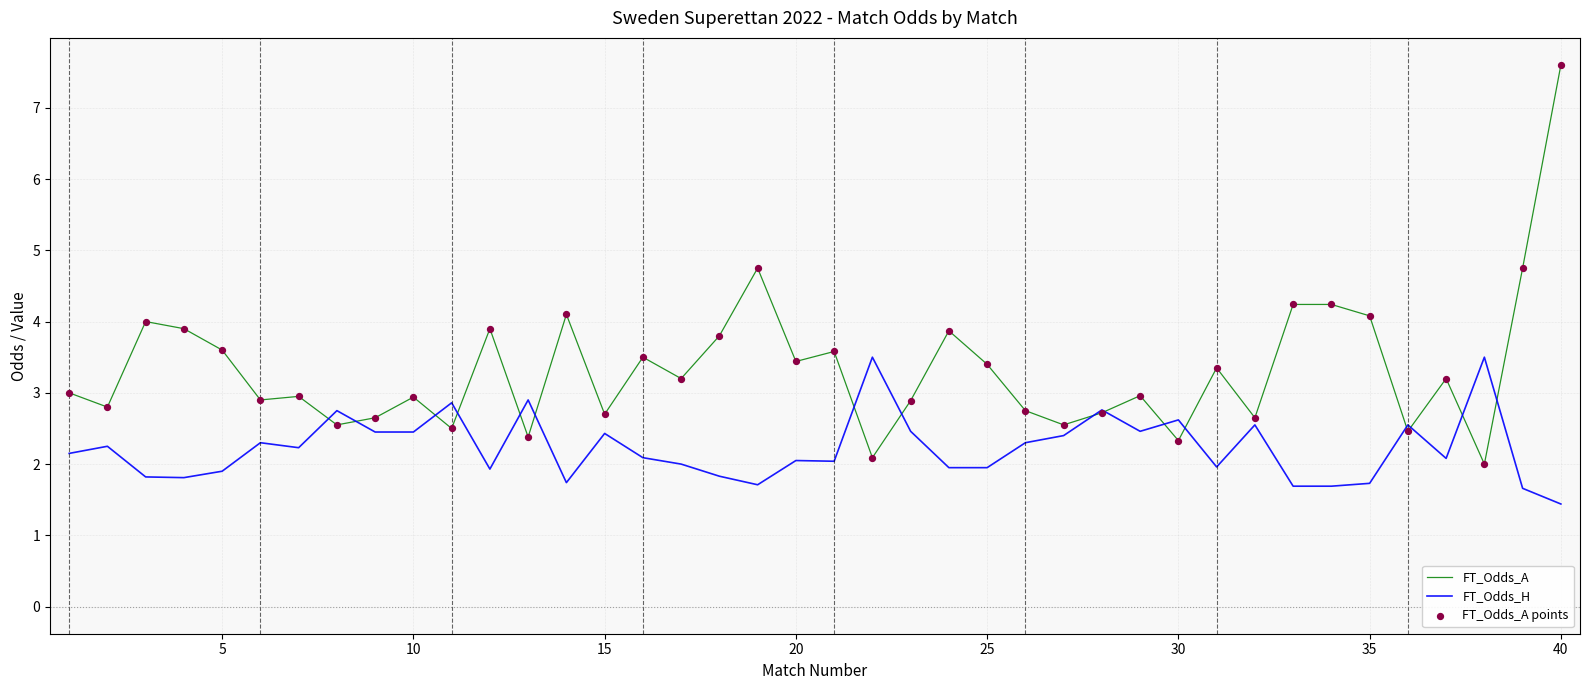

What is the maximum value shown in the chart?

7.6